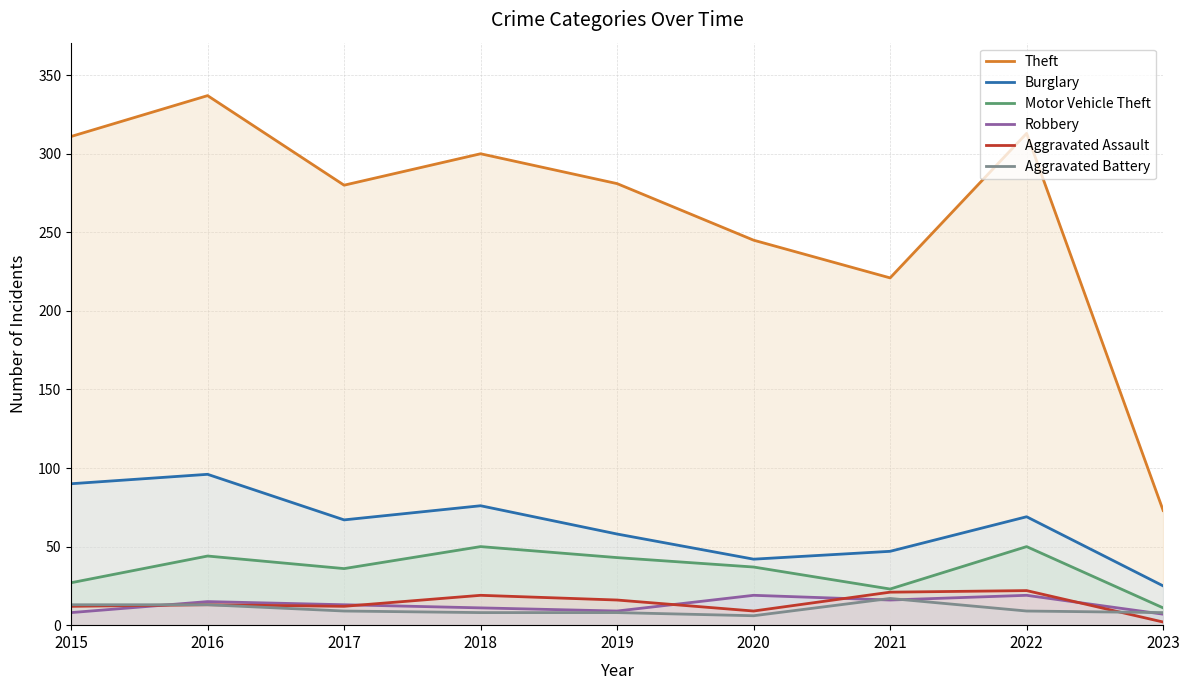

Is it true that Robbery equals 17 at 2018?

False